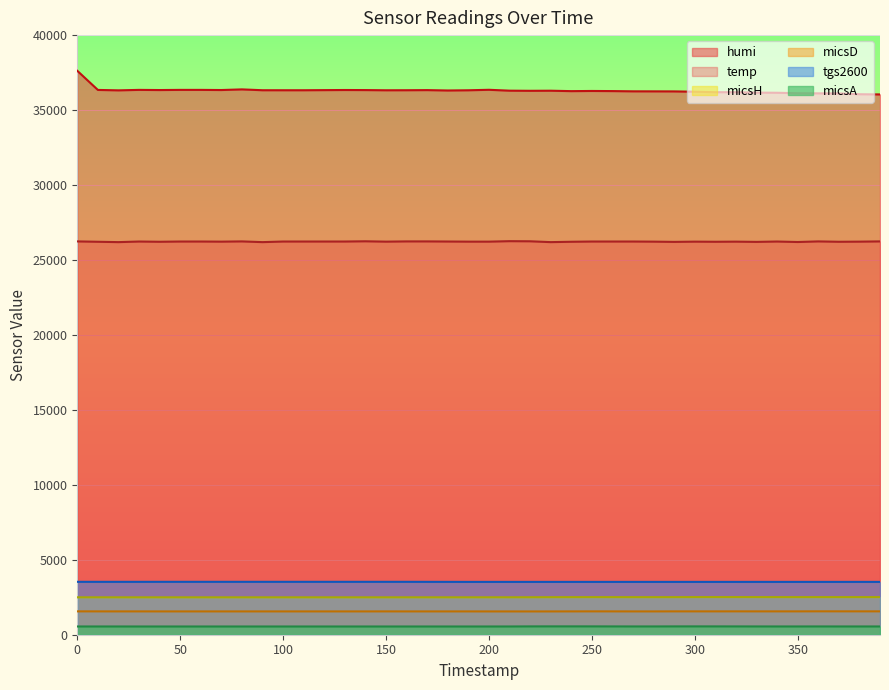

What is the difference between the maximum and second lowest values in the micsA series?

8